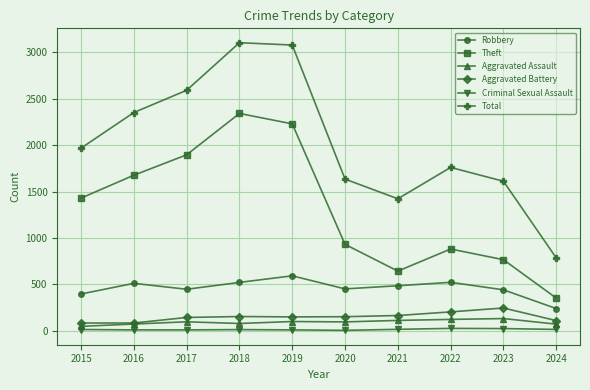

What is the sum of all Robbery values?

4595